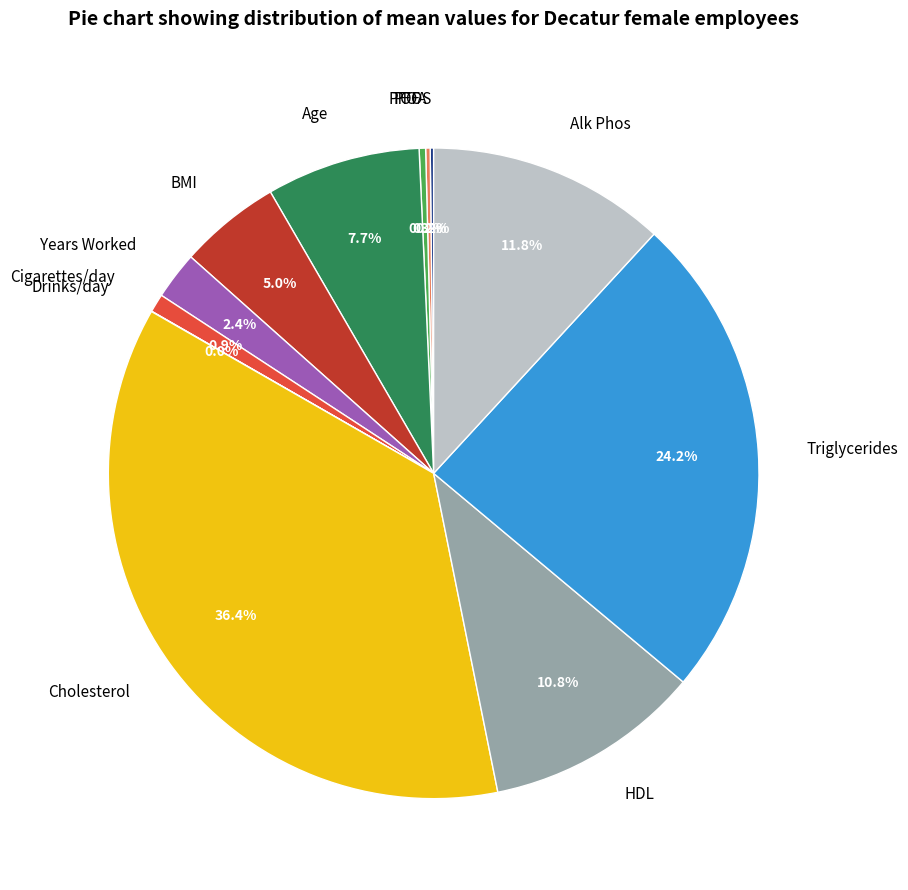

What is the total percentage of TOF and Age?

8.0%